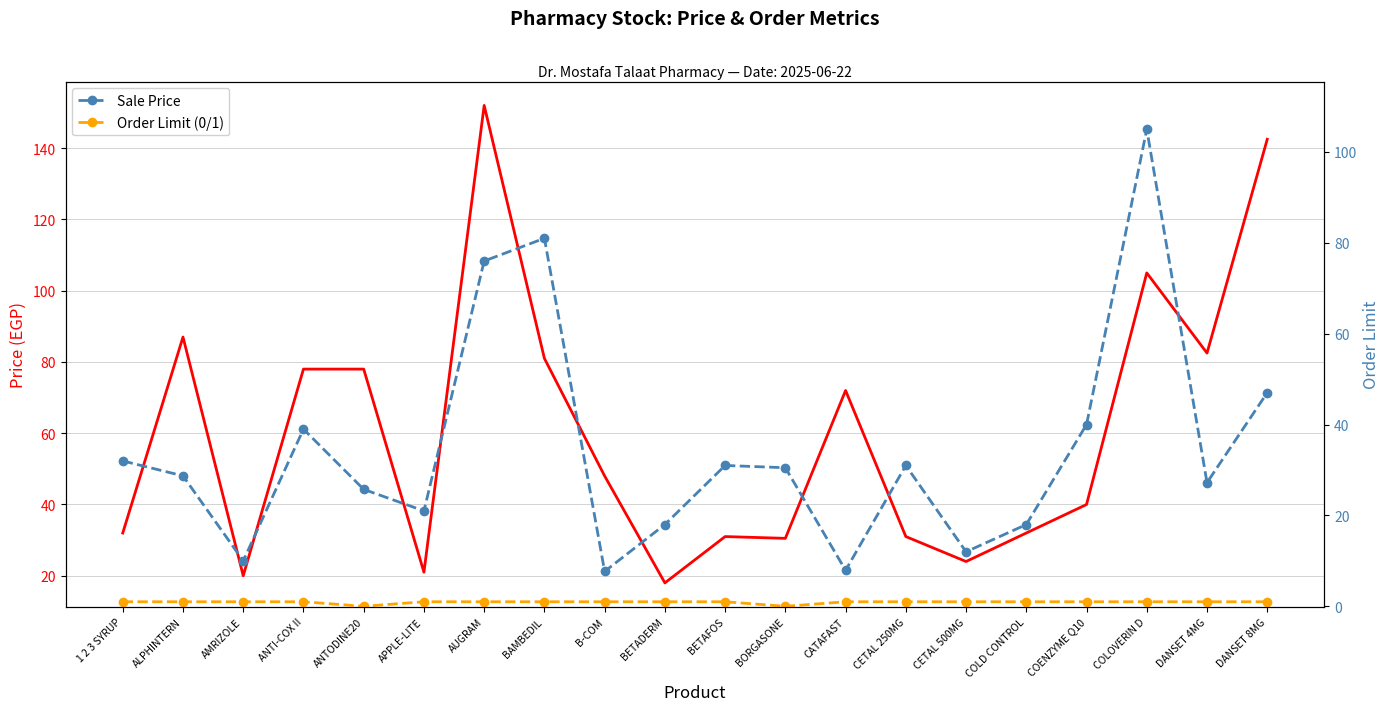

True or false: Sale Price and Order Limit (0/1) cross at least once.

False